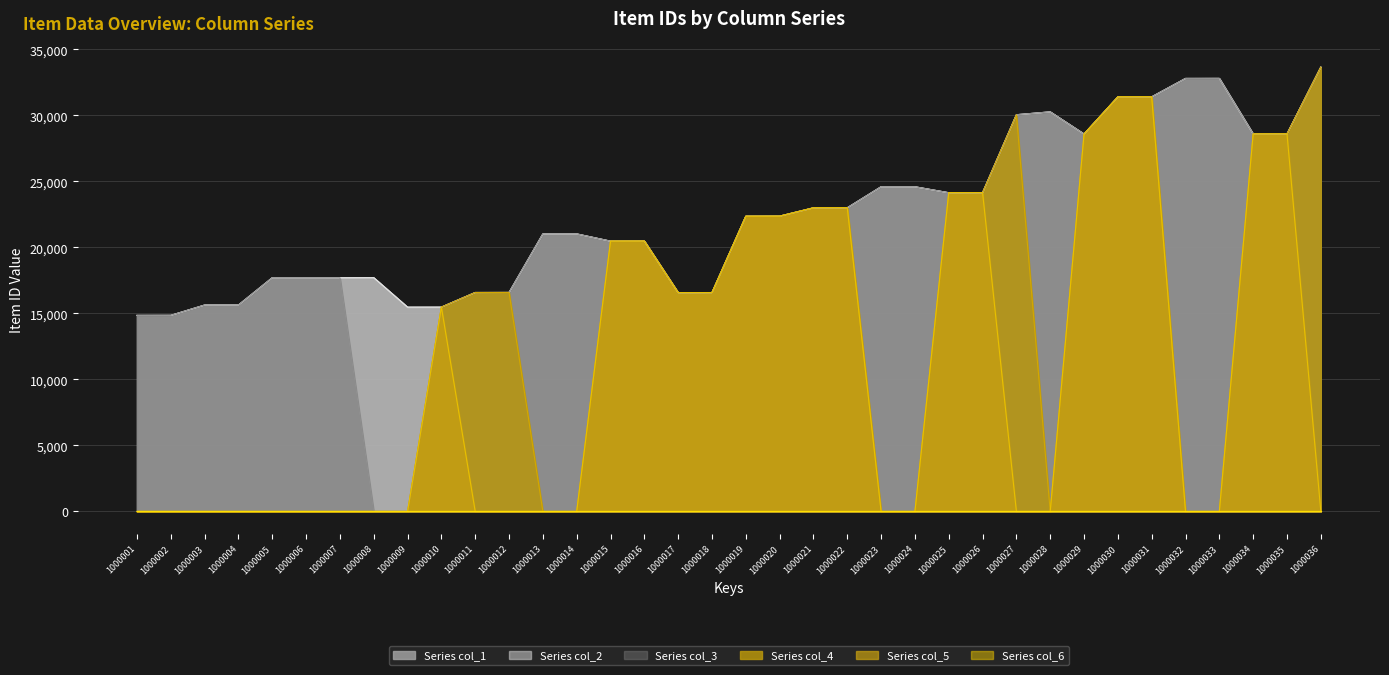

Which label corresponds to the largest value in the chart?

1000036